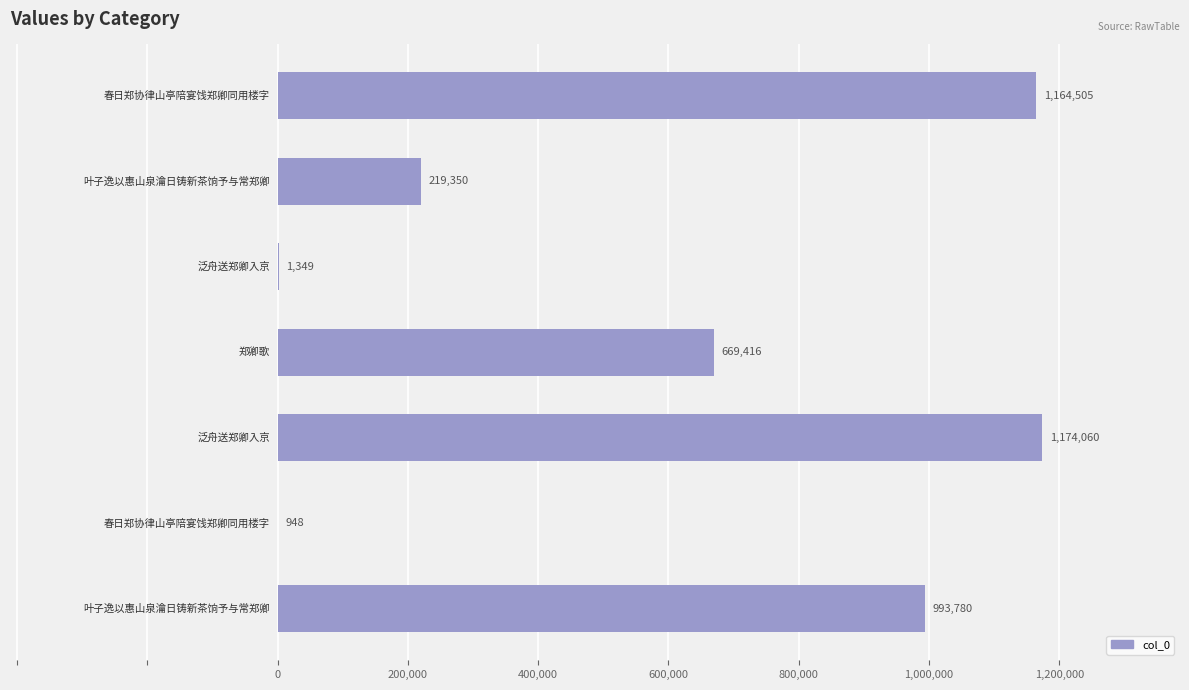

What is the greatest value displayed?

1174060